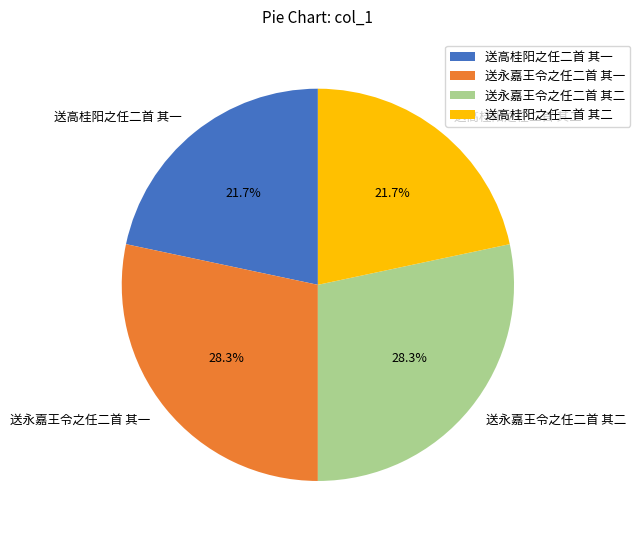

How much of the chart is everything except 送高桂阳之任二首 其二?

78.3%